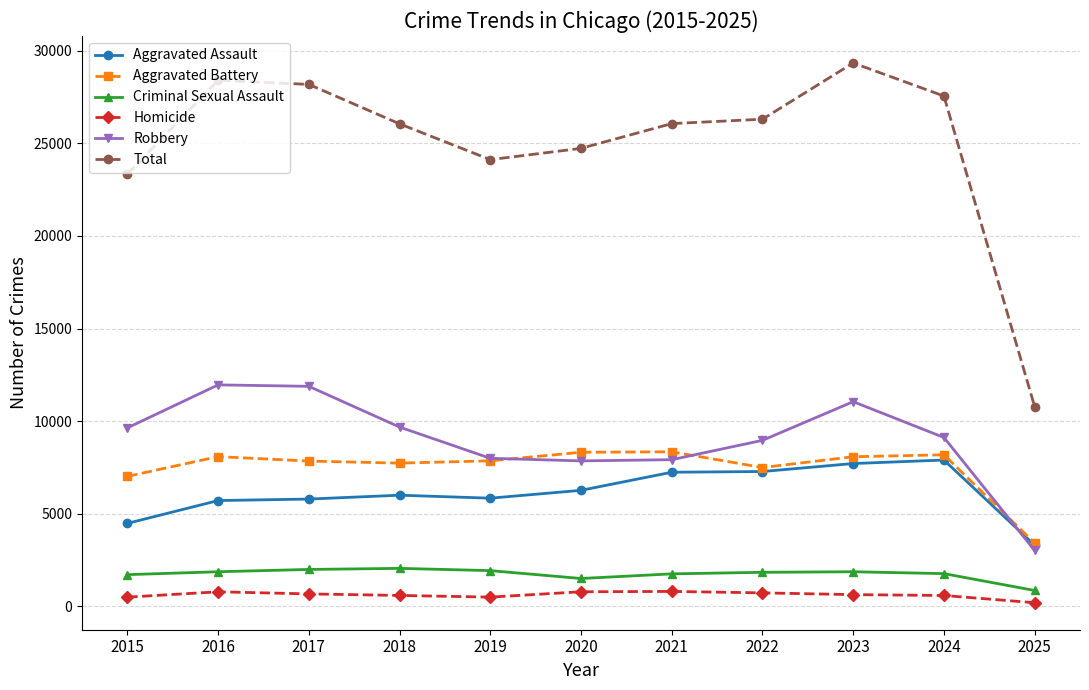

Rank the series by their maximum value, from lowest to highest.

Homicide, Criminal Sexual Assault, Aggravated Assault, Aggravated Battery, Robbery, Total